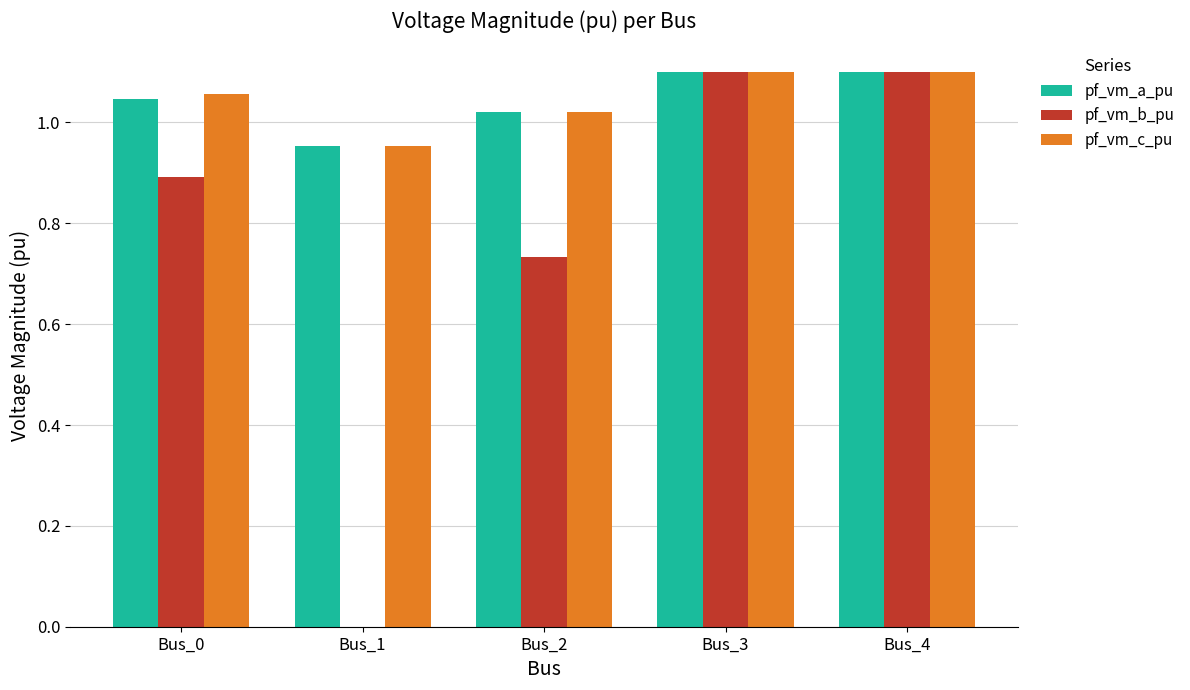

Does the chart contain stacked bars?

No